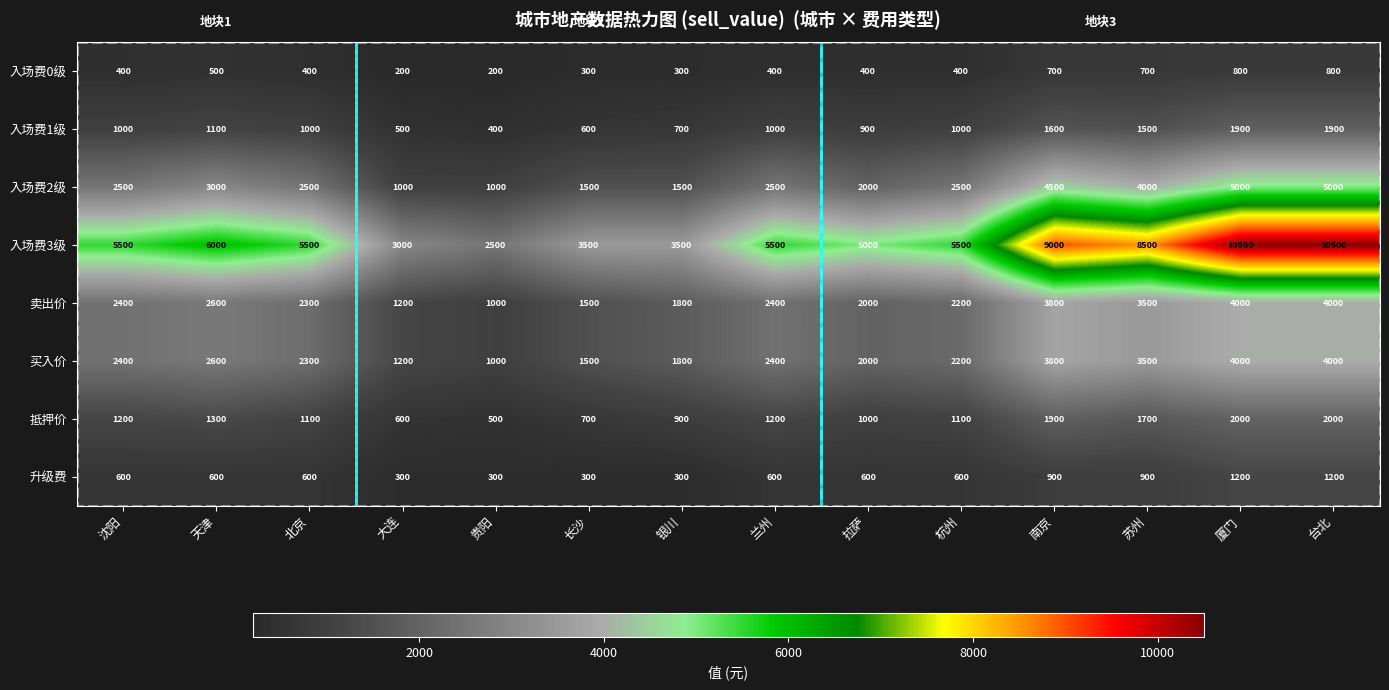

The value of 入场费2级 at 大连 is 1000. True or false?

True